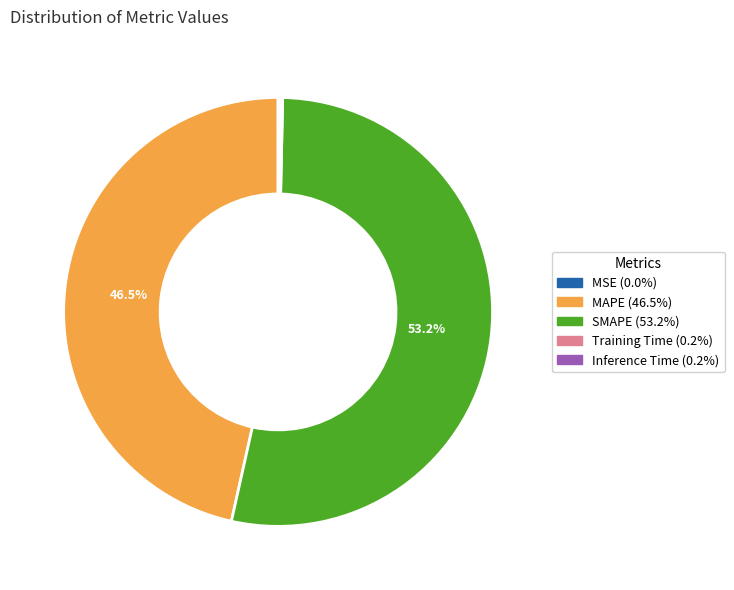

True or false: MAPE accounts for 60% of the total.

False